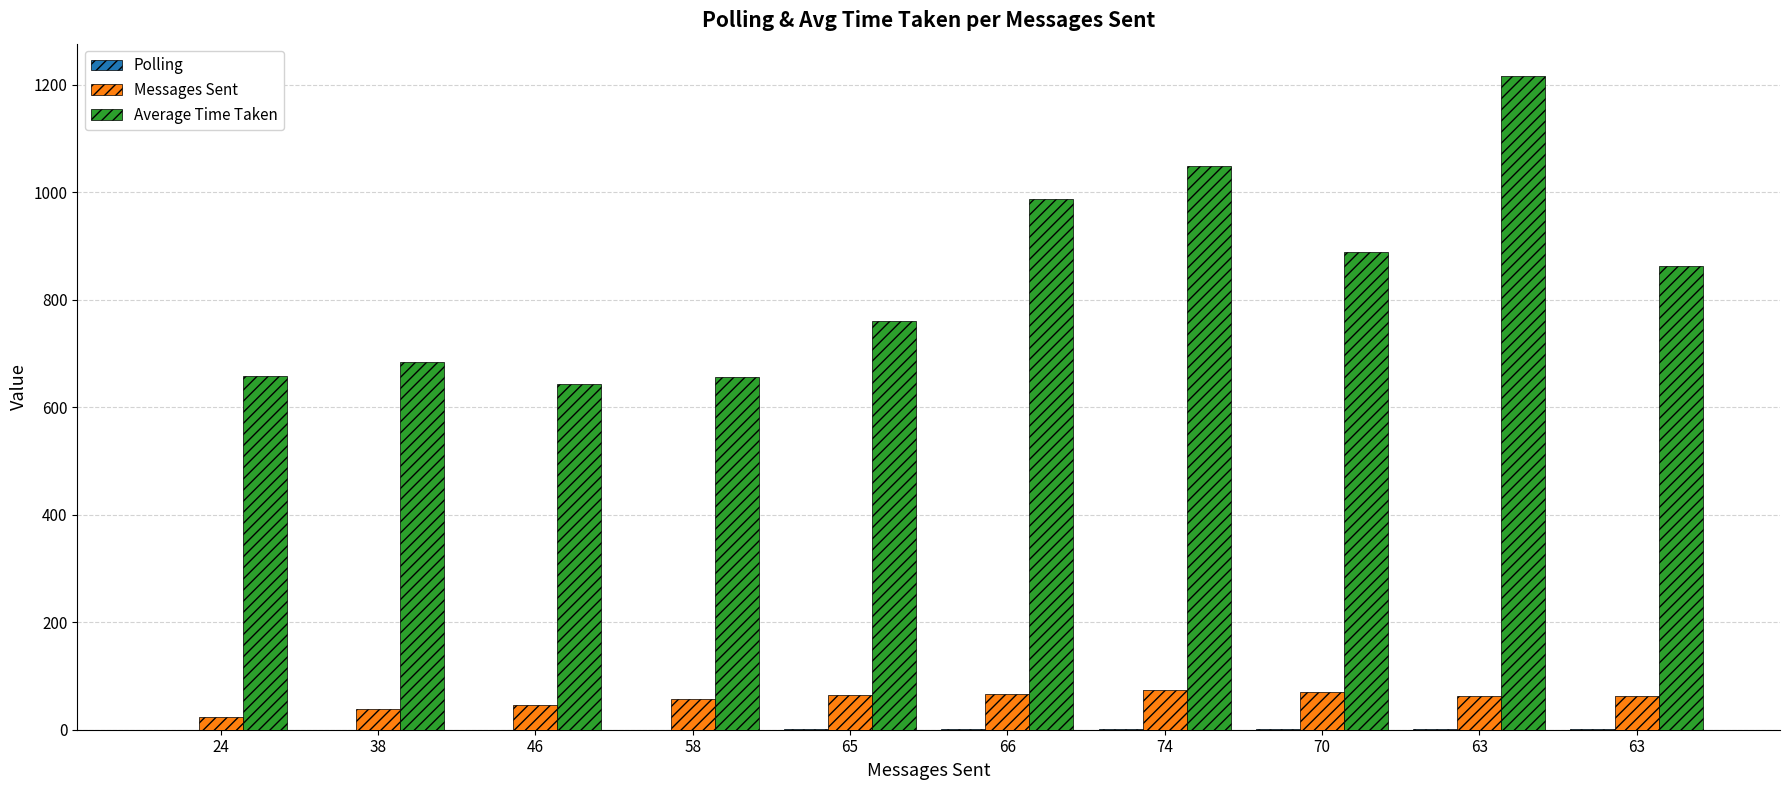

Are the bars horizontal?

No